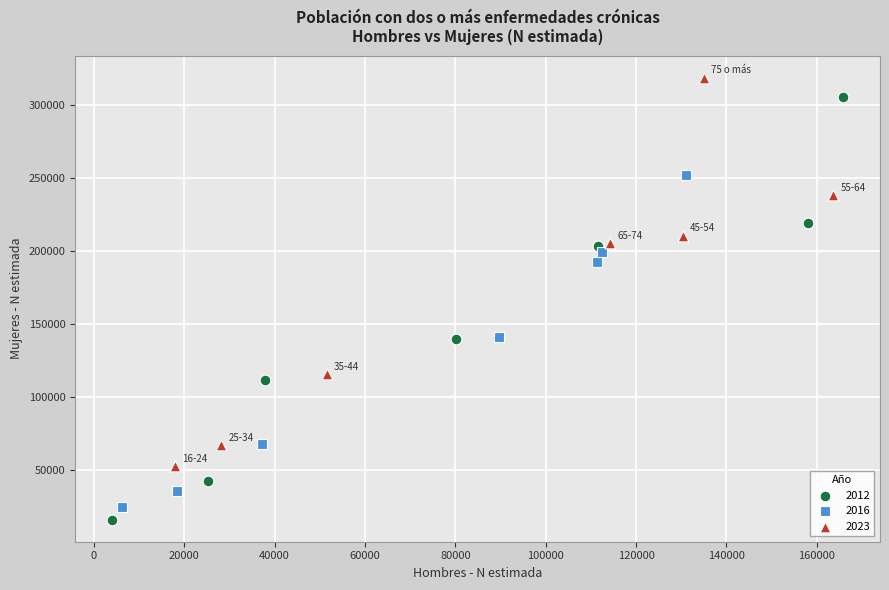

Which series reaches the maximum Y coordinate?

2023